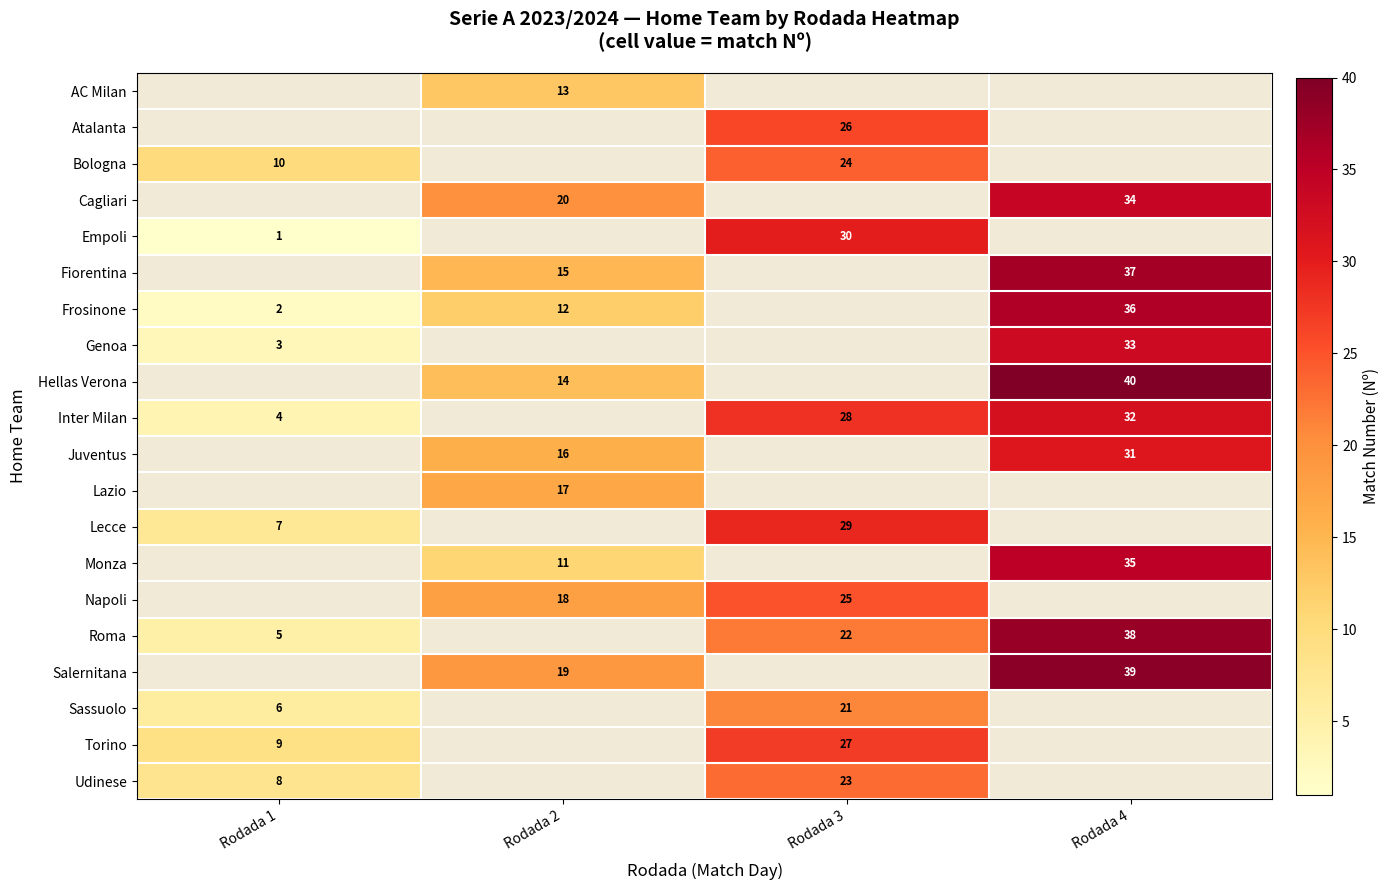

The Sassuolo series shows 34 at Rodada 3. True or false?

False